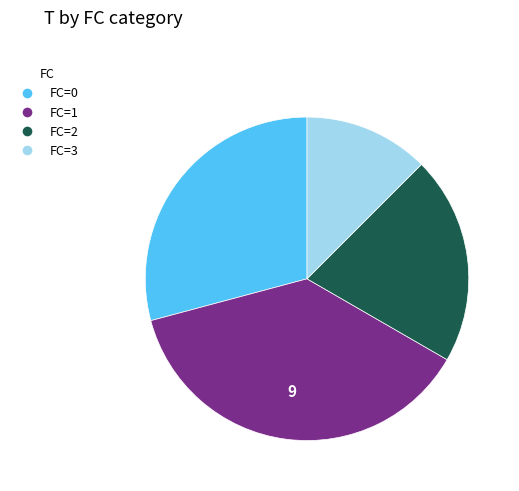

Is it true that FC=3 is 5% of the pie?

False